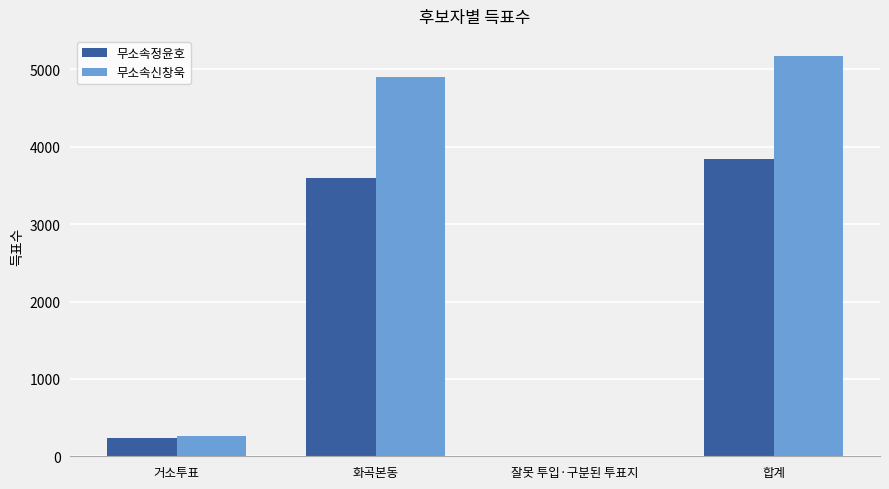

What is the total value across all series at 합계?

9010